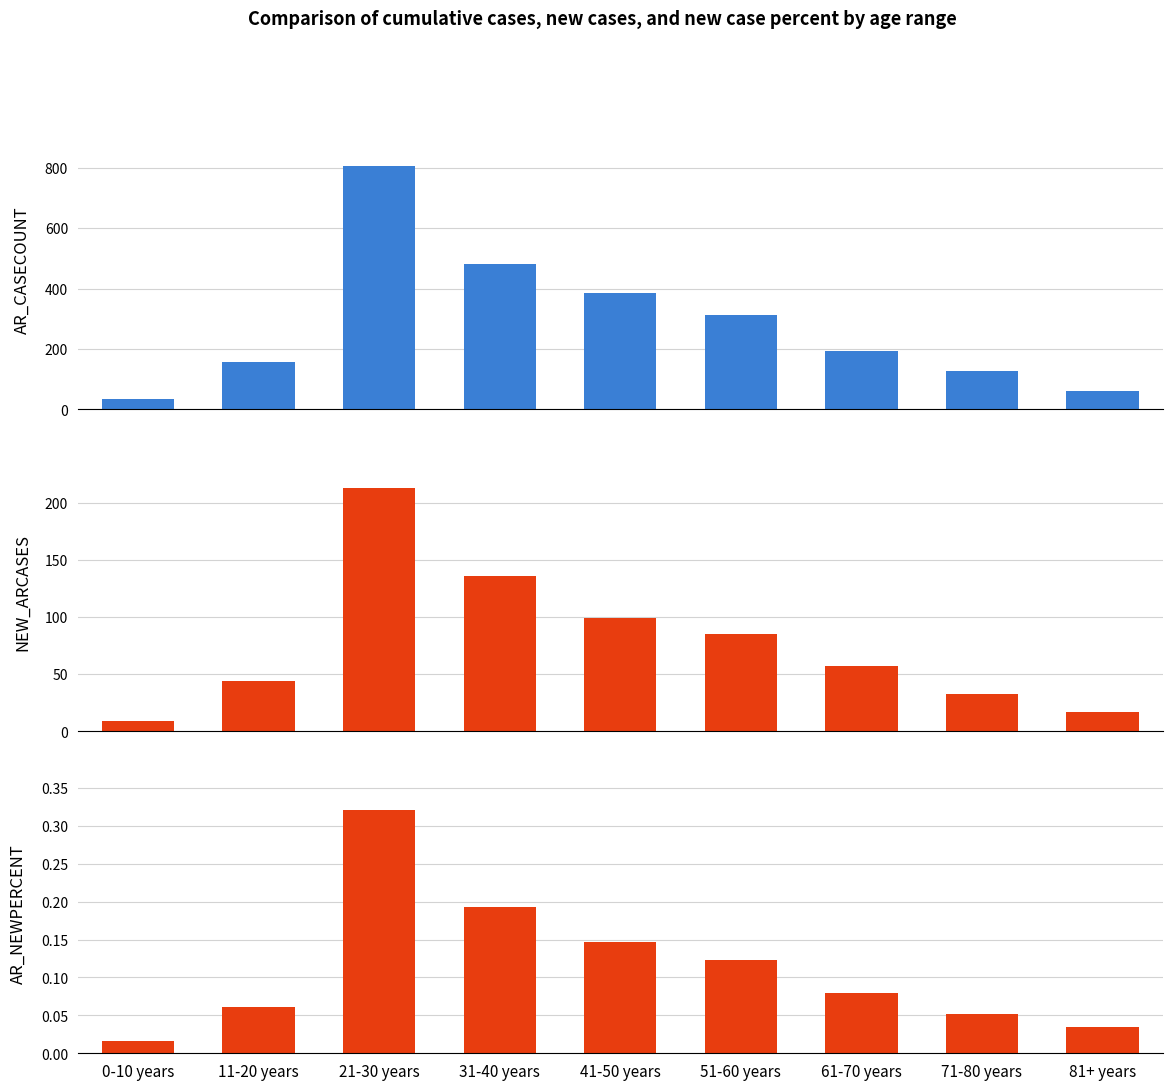

What is the difference between the second highest and minimum values in the NEW_ARCASES series?

127.0